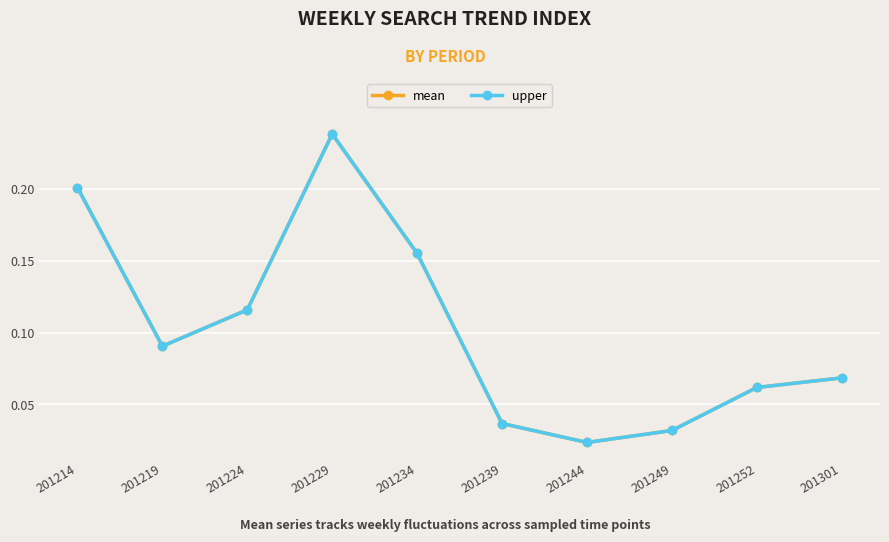

Is the value of upper at 201239 greater than the value of mean at 201239?

No